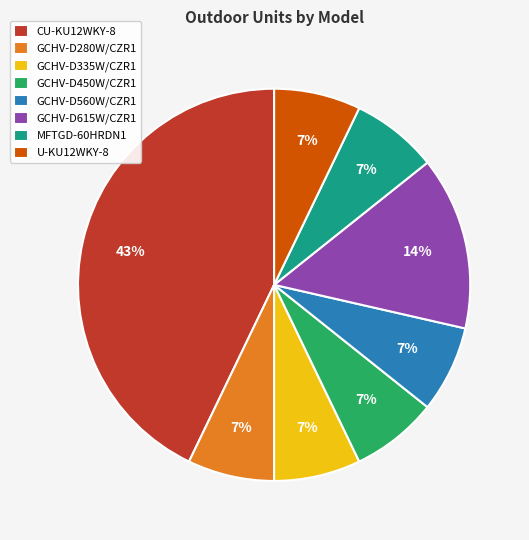

The GCHV-D280W/CZR1 slice represents 7% of the pie. True or false?

True